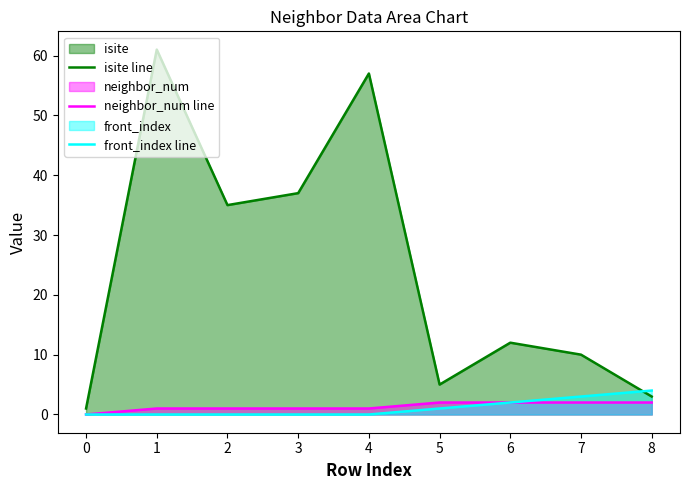

Reading right to left, transcribe all the data shown in this chart.

isite line: 3	10	12	5	57	37	35	61	1
neighbor_num line: 2	2	2	2	1	1	1	1	0
front_index line: 4	3	2	1	0	0	0	0	0